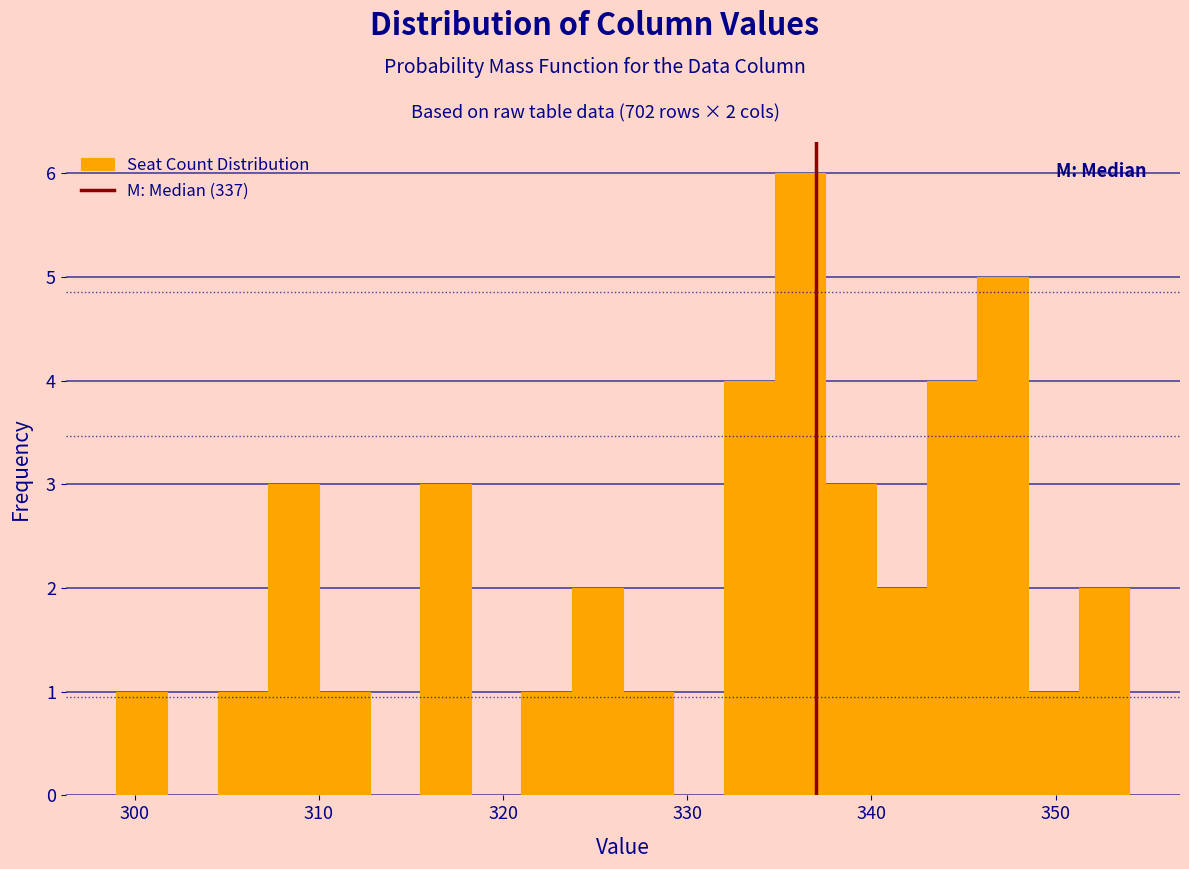

Around what value on the x-axis is the tallest bar? Give the approximate position of its centre, as read against the axis.

336